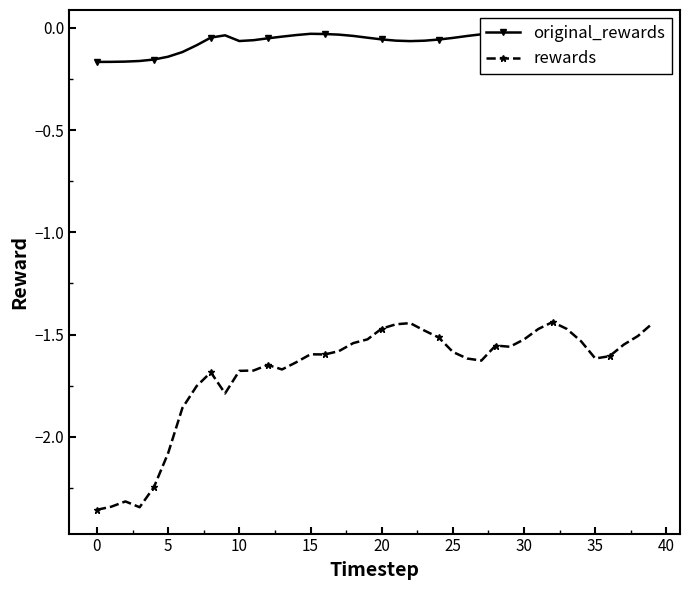

Which series has the largest total across all categories?

original_rewards